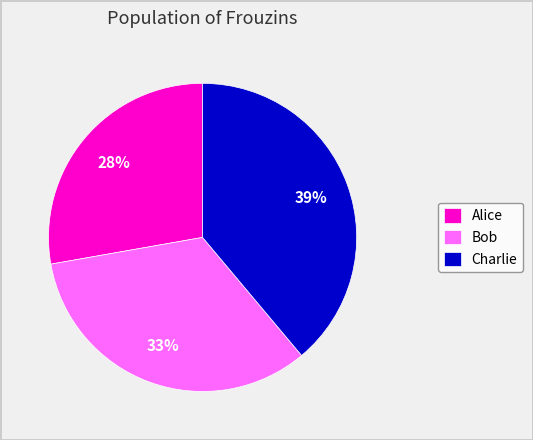

True or false: Charlie accounts for 39% of the total.

True